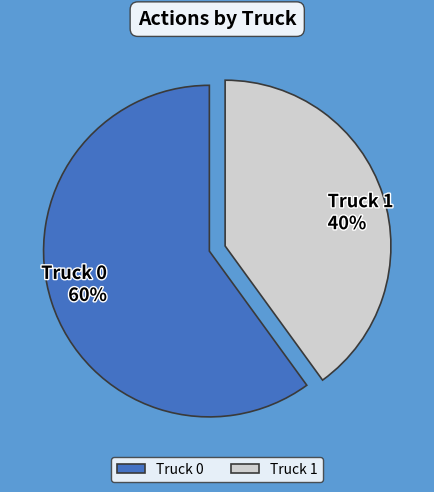

What percentage is the Truck 0 slice, to the nearest percent?

60%